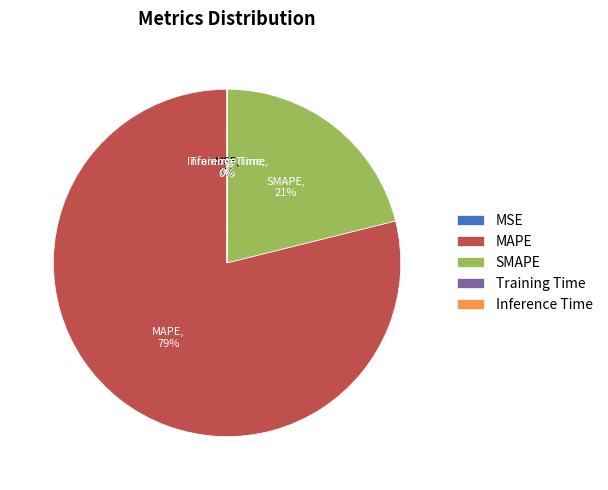

Do MAPE and SMAPE together represent more than half of the pie?

Yes